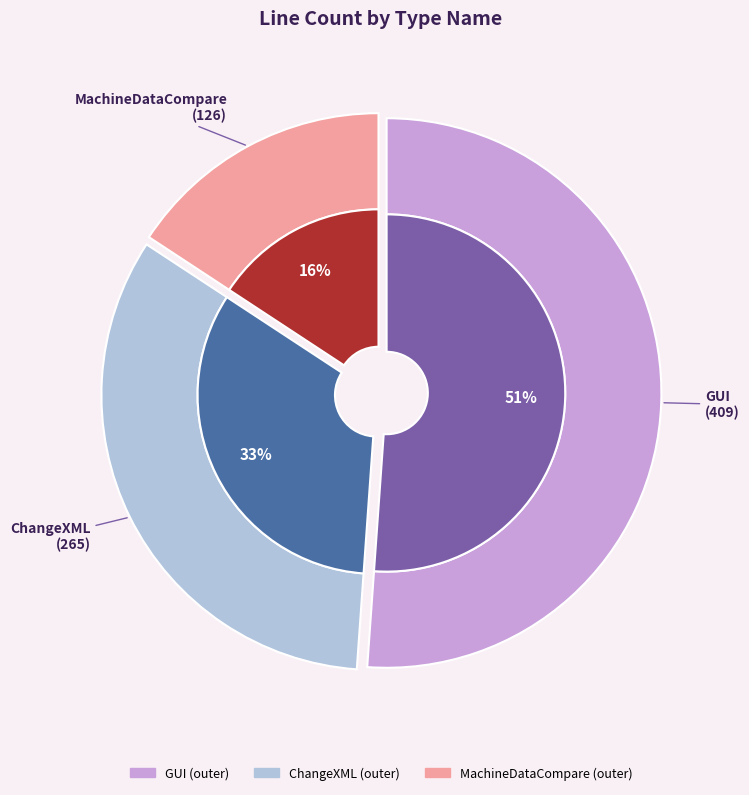

What percentage do MachineDataCompare and GUI together represent?

66.9%